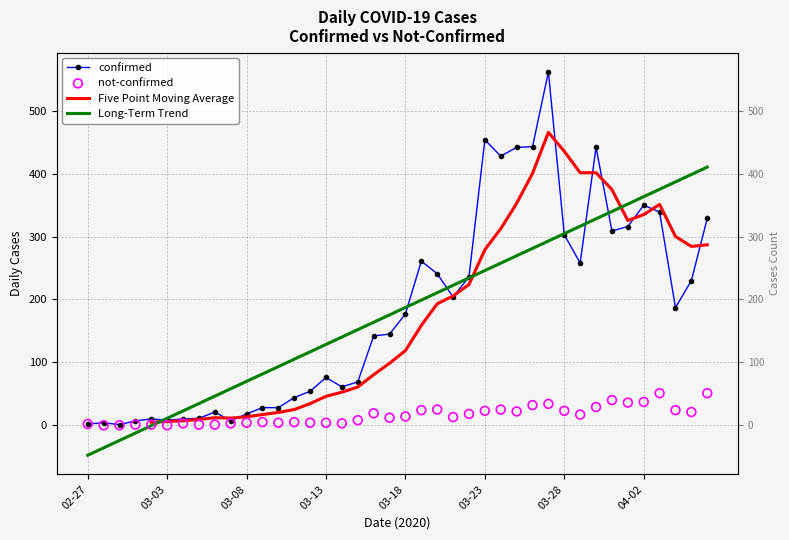

Which series has the largest Y range (max minus min)?

confirmed